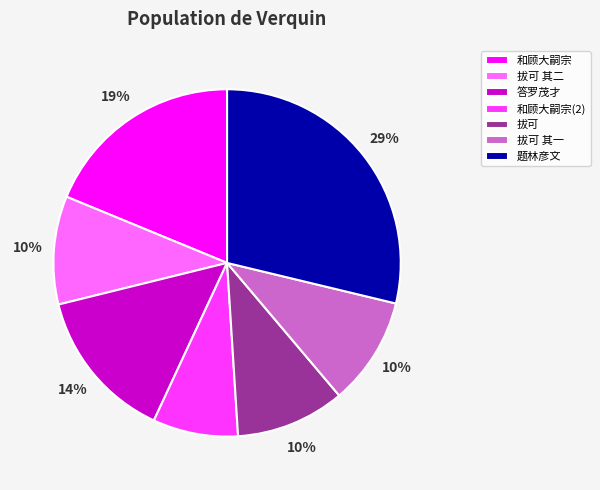

Combined, do 和顾大嗣宗 and 拔可 其二 account for over 50%?

No